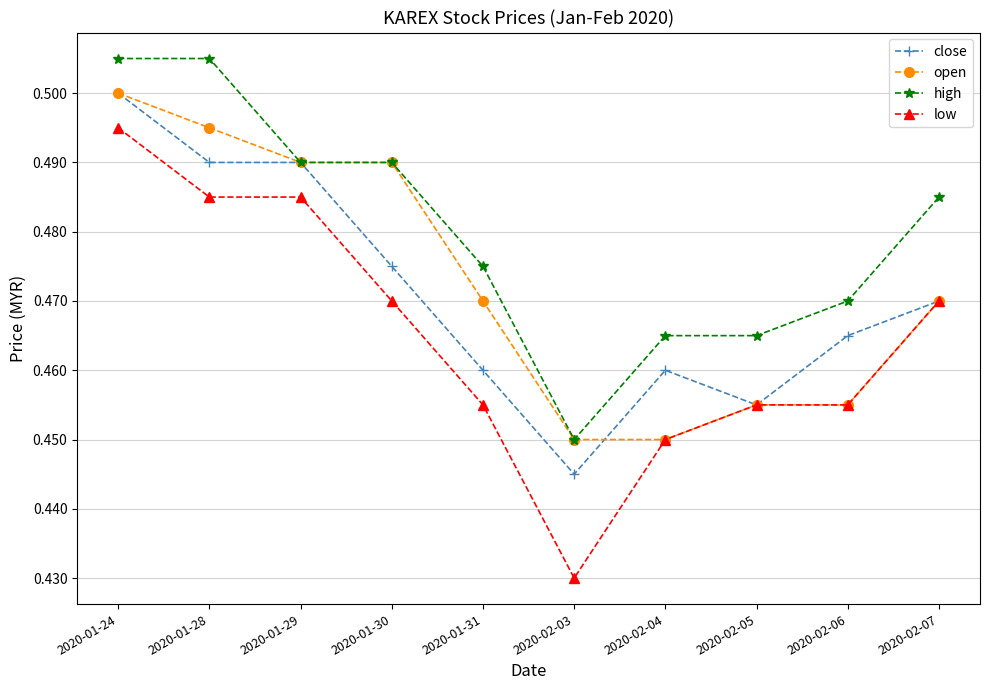

Is the value of close at 2020-01-31 greater than the value of low at 2020-02-07?

No